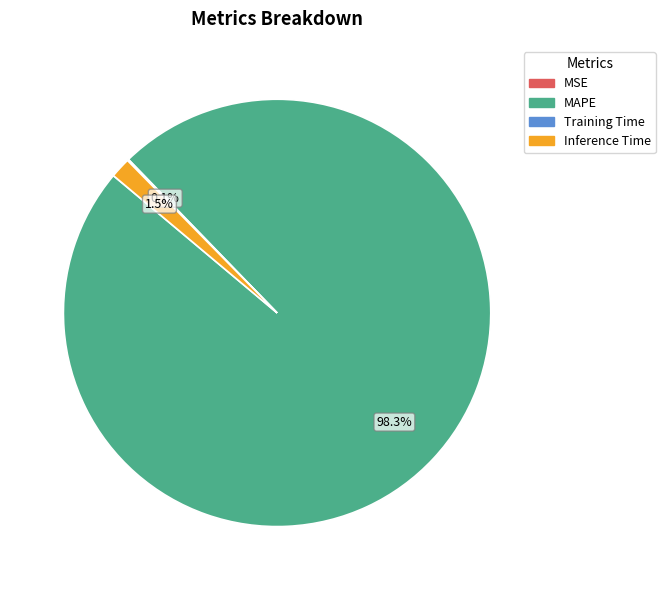

Does MAPE account for over 50% of the chart?

Yes